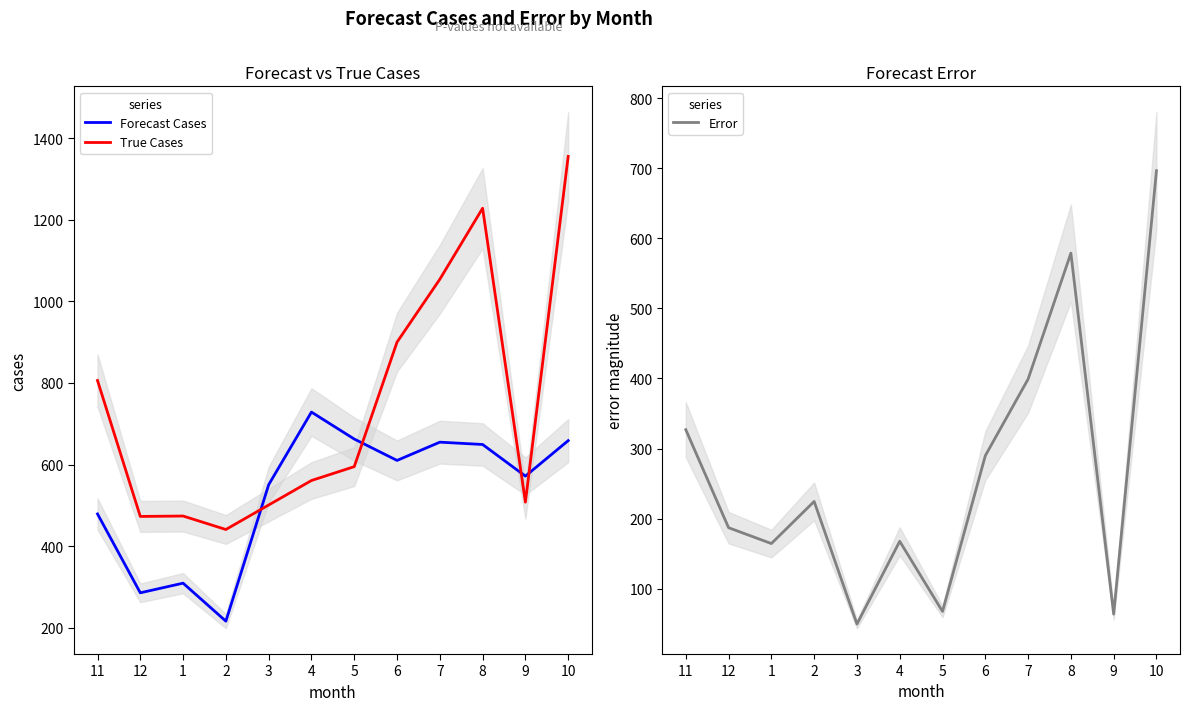

What position from the right is 4?

7